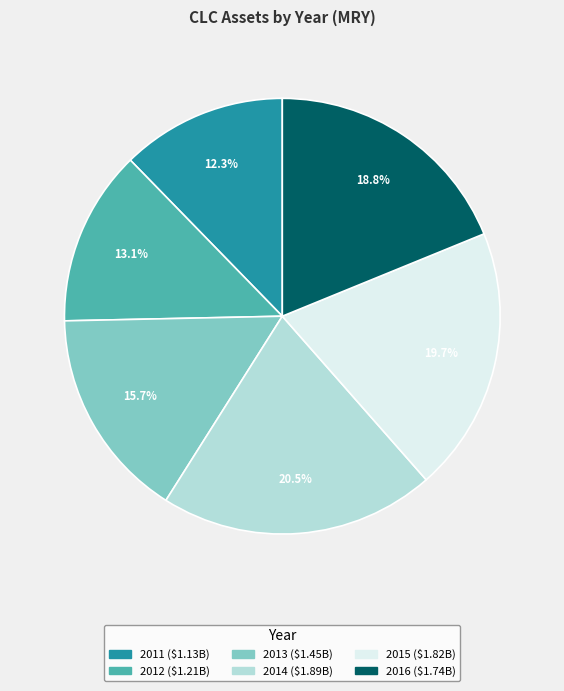

Approximately how many times larger is the value at 2012 compared to 2015?

0.7